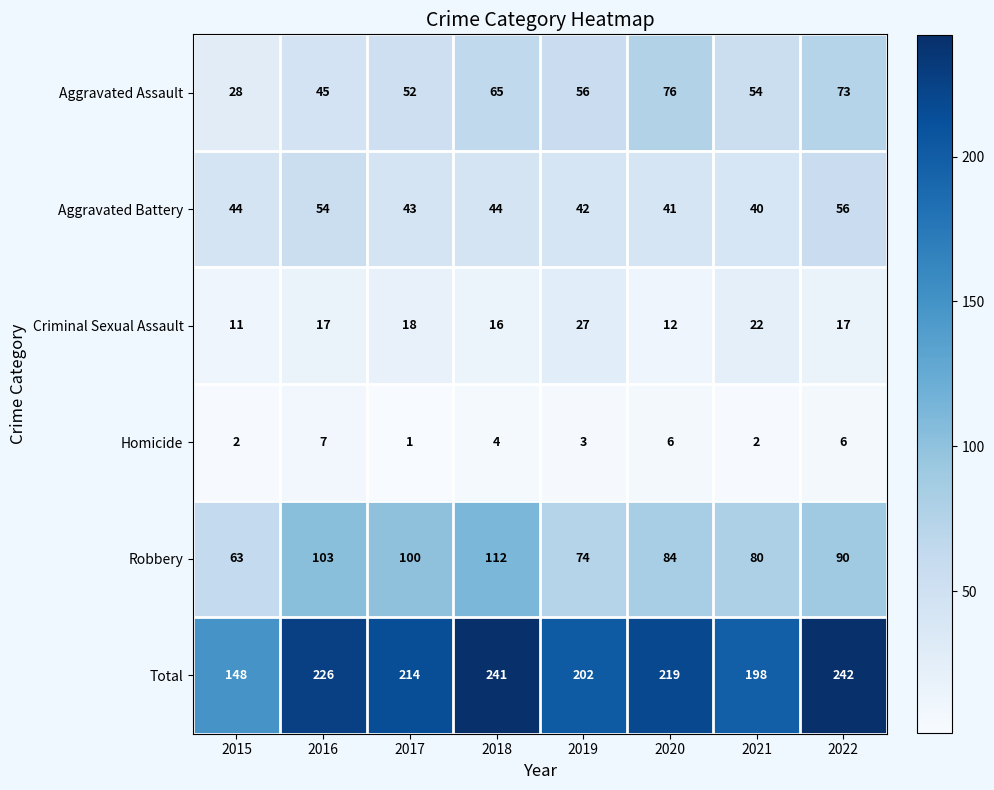

What is the difference between the Criminal Sexual Assault values at 2021 and 2019?

5